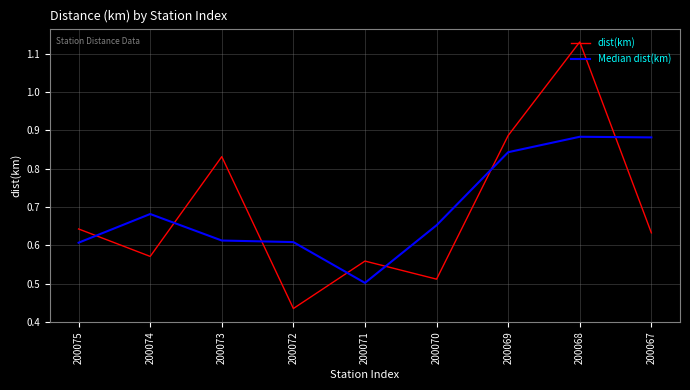

At how many categories does at least one series exceed 1?

1